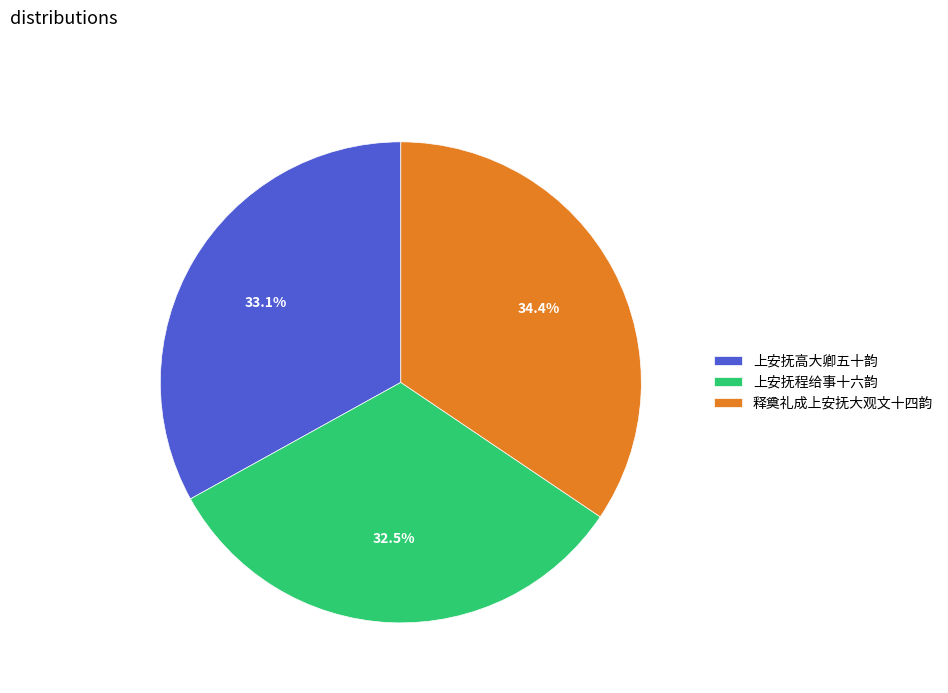

What percentage is the 上安抚高大卿五十韵 slice, to the nearest percent?

33%